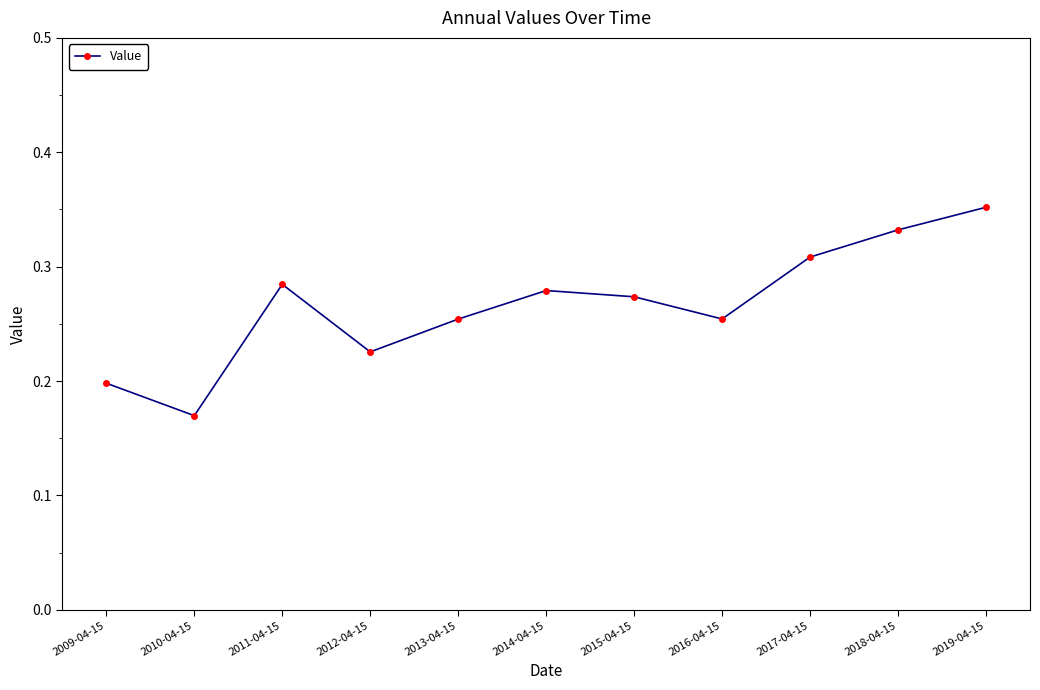

True or false: the data has more than 2 interior local peaks.

False